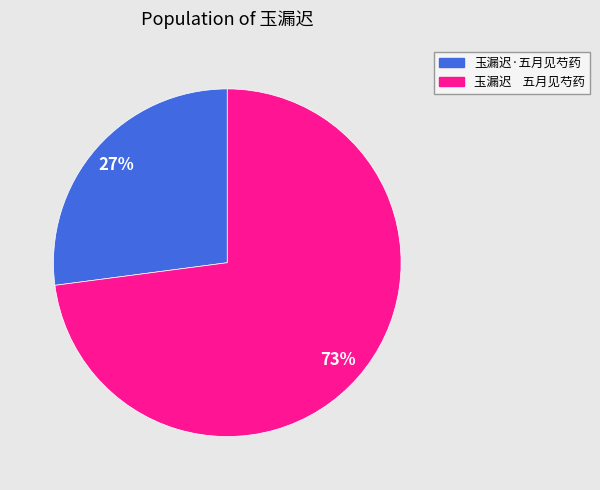

Approximately how many times larger is the value at 玉漏迟 五月见芍药 compared to 玉漏迟·五月见芍药?

2.7